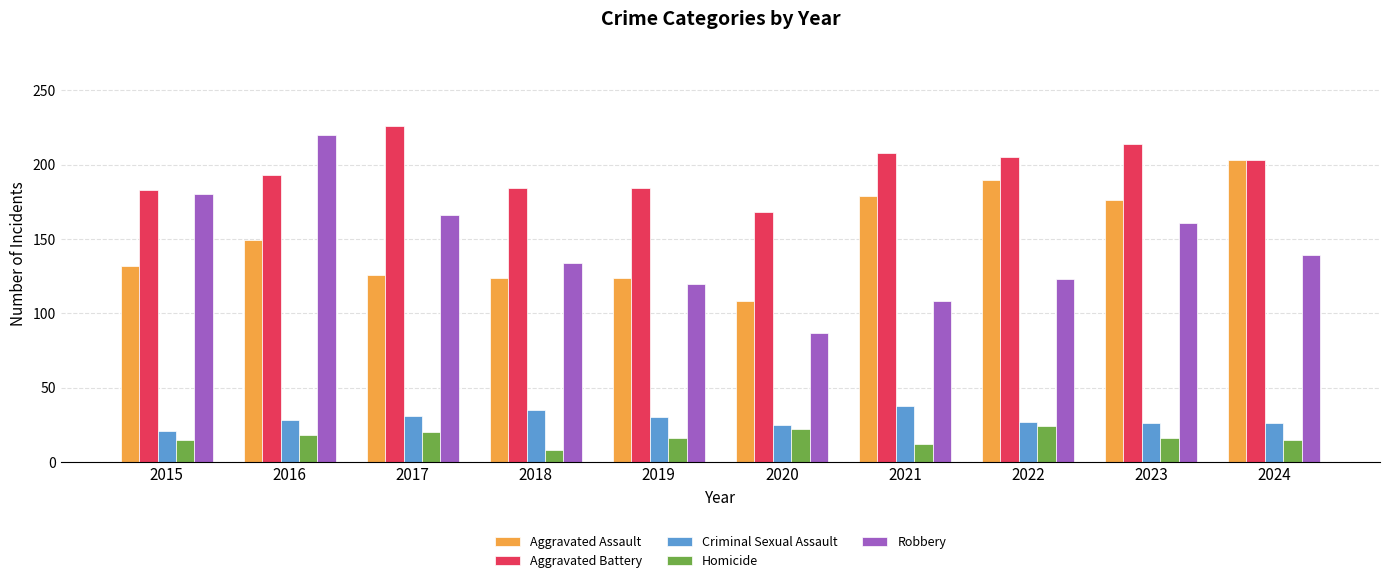

What is the difference between the Aggravated Assault values at 2017 and 2021?

53